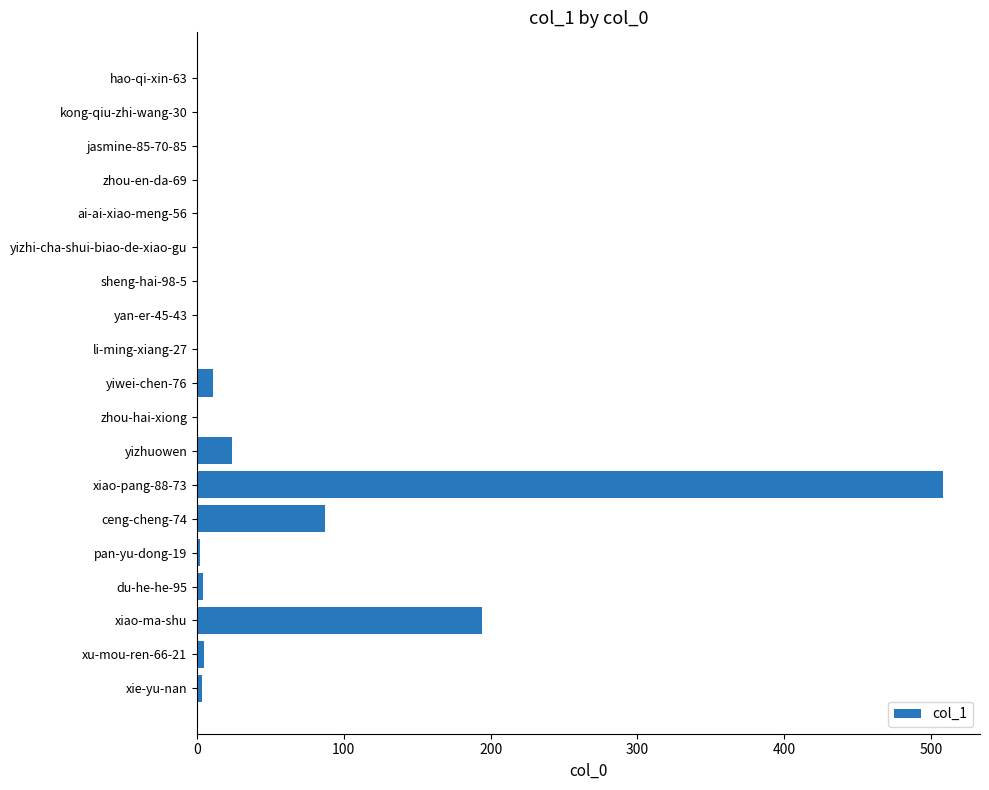

What is the average value?

44